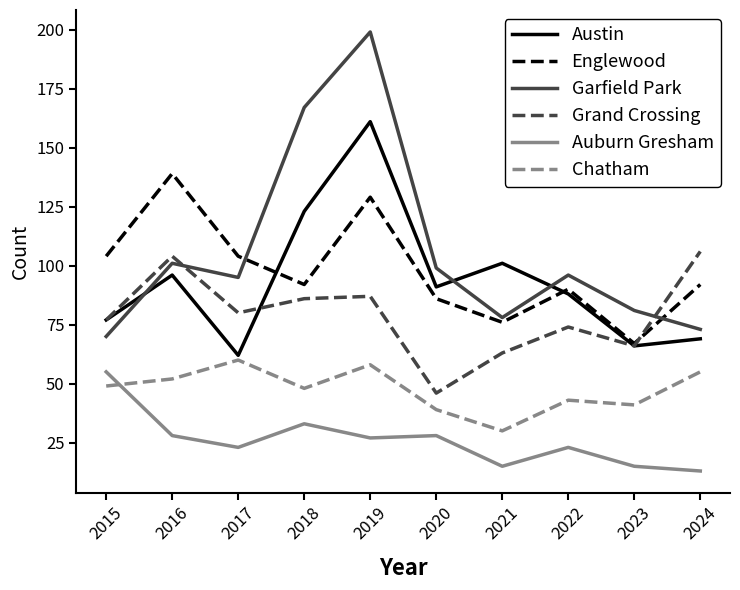

What is the average value of the Grand Crossing series?

79